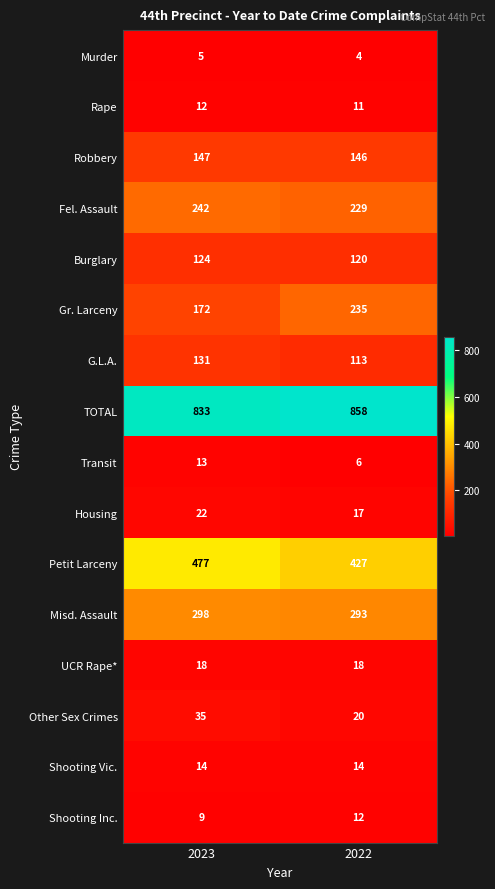

Rank the categories by Misd. Assault value from highest to lowest.

2023, 2022